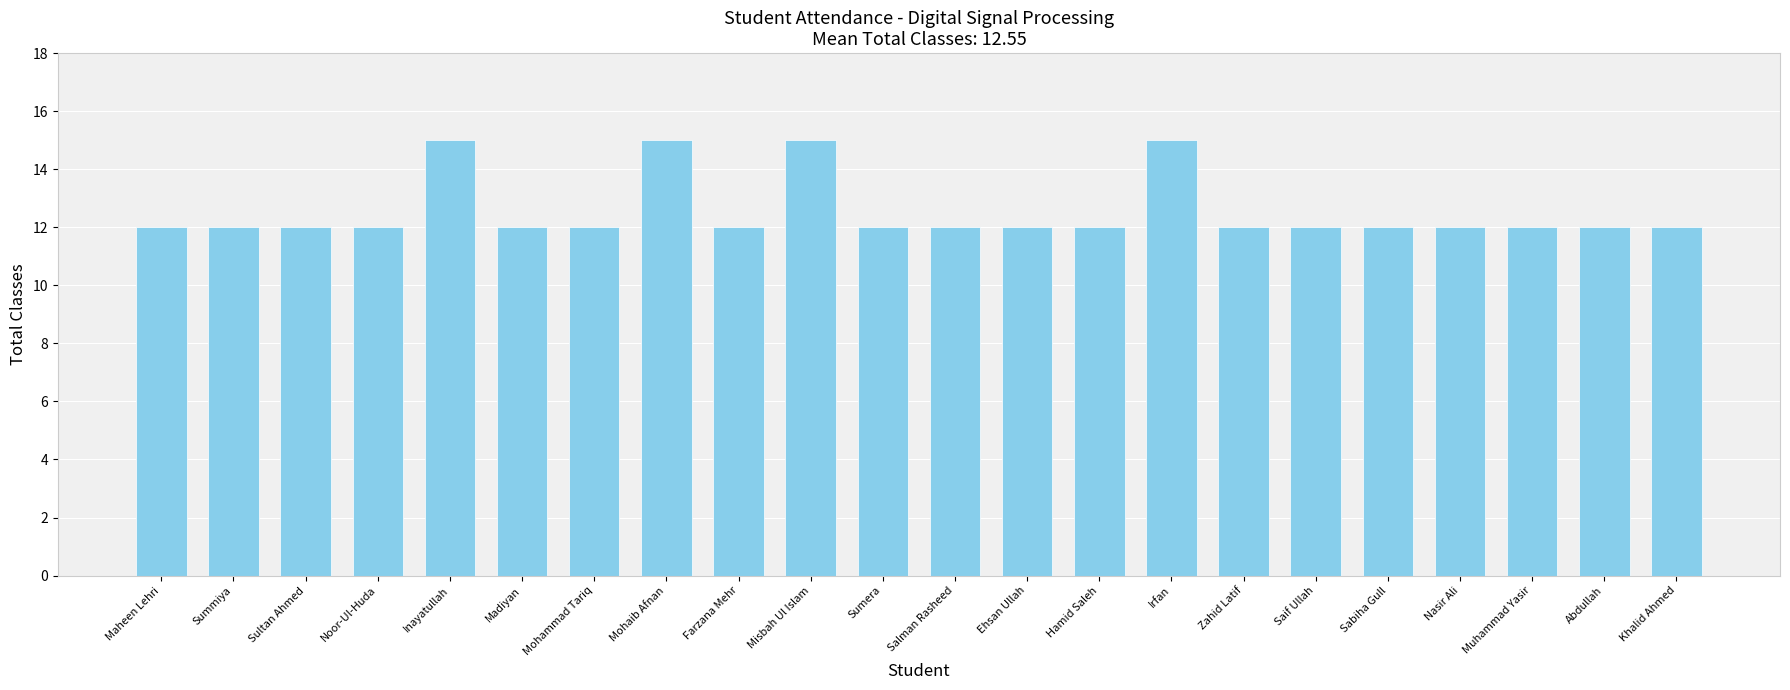

The chart shows a value of 12 at Salman Rasheed. True or false?

True